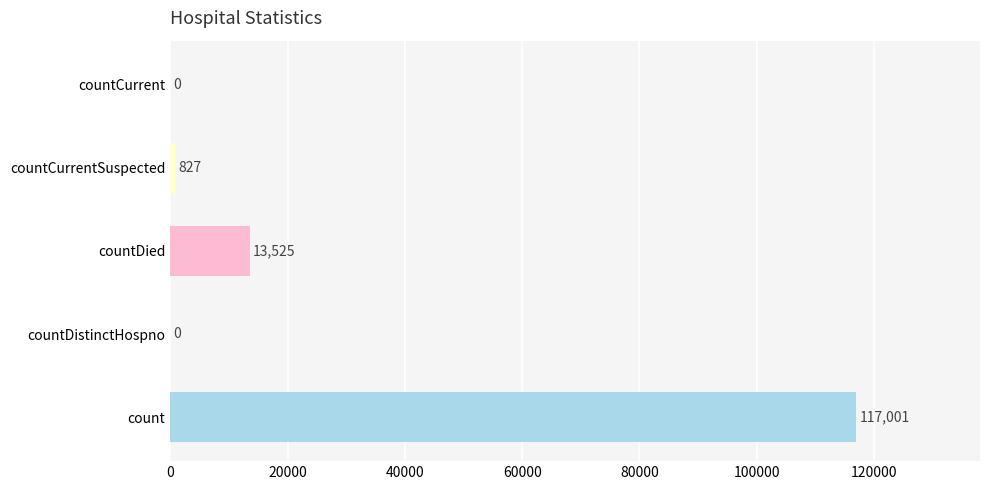

True or false: the data shows 827 at countCurrentSuspected.

True